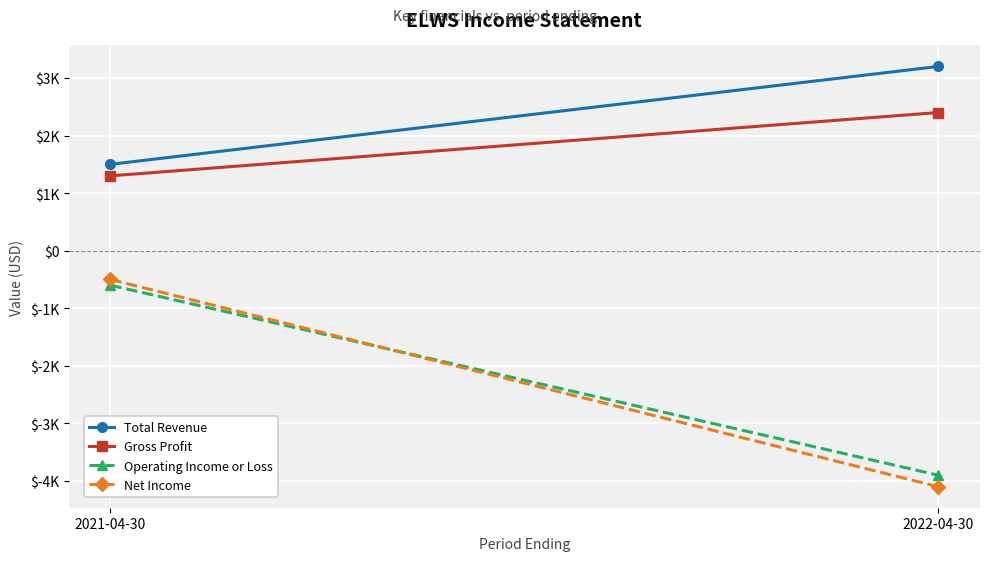

Which series has the largest total across all categories?

Total Revenue